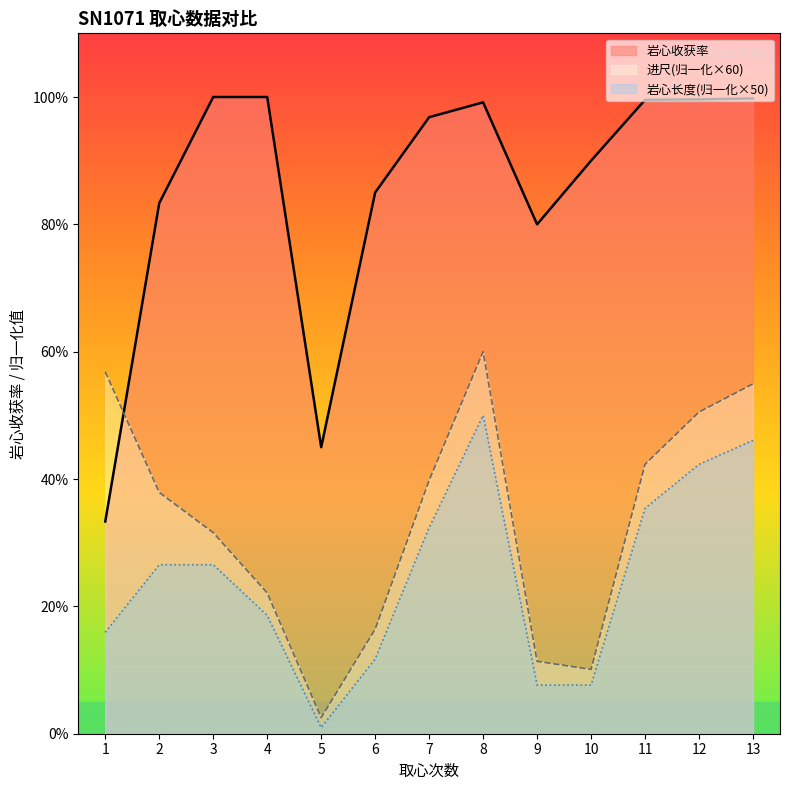

What is the difference between the maximum and minimum values in the 岩心收获率 series?

66.7